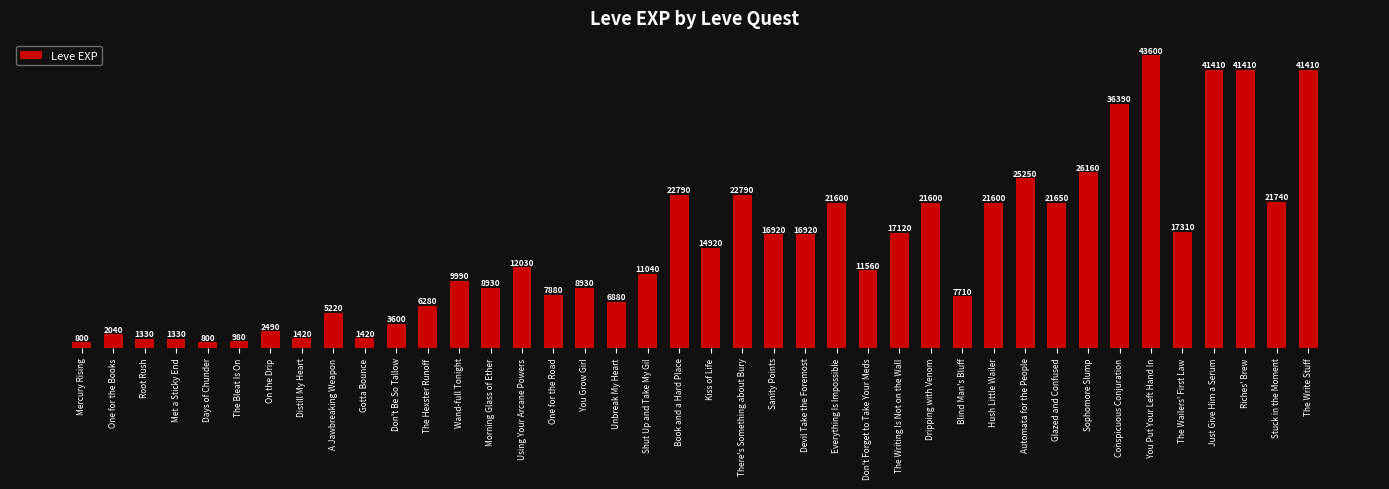

What is the minimum value shown in the chart?

800